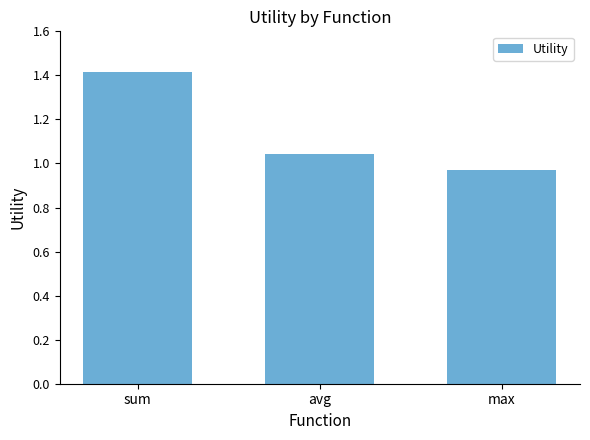

Rank the categories by value from lowest to highest.

max, avg, sum